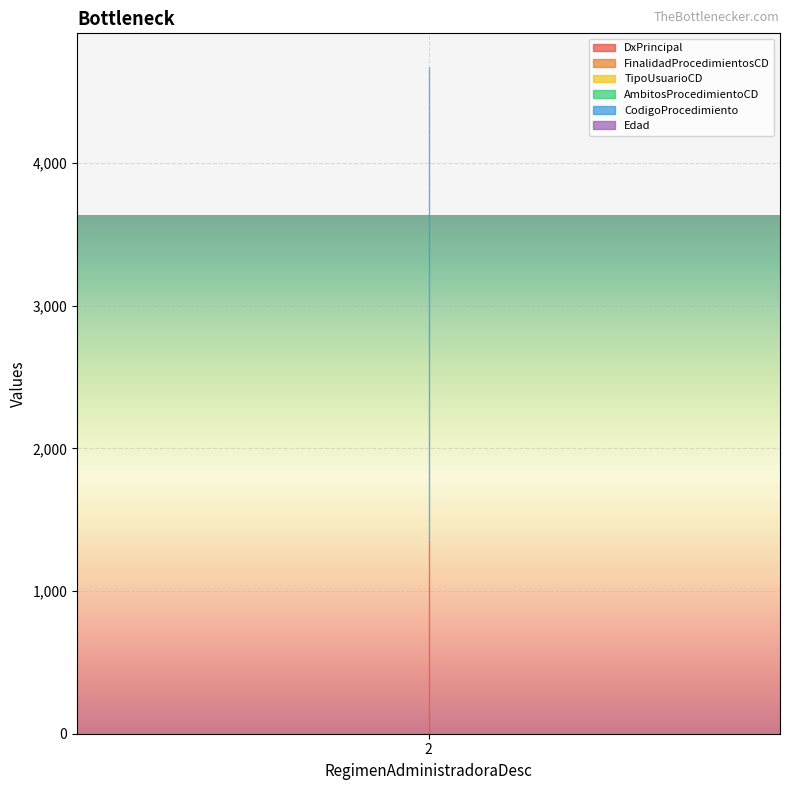

Is it true that DxPrincipal equals 1355 at 2?

True